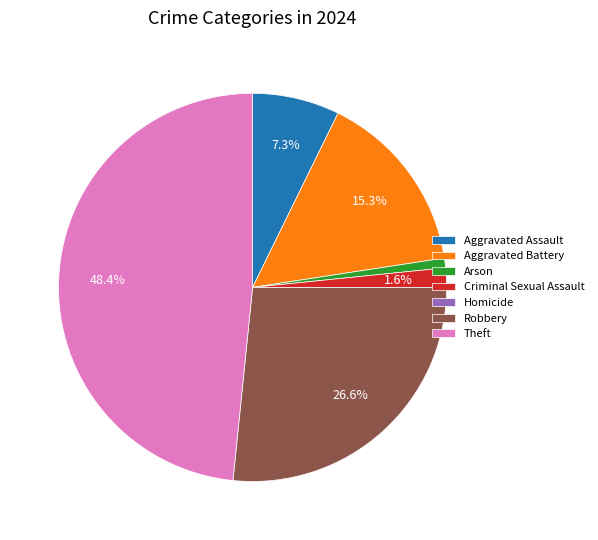

What percentage is NOT represented by Aggravated Assault?

92.7%